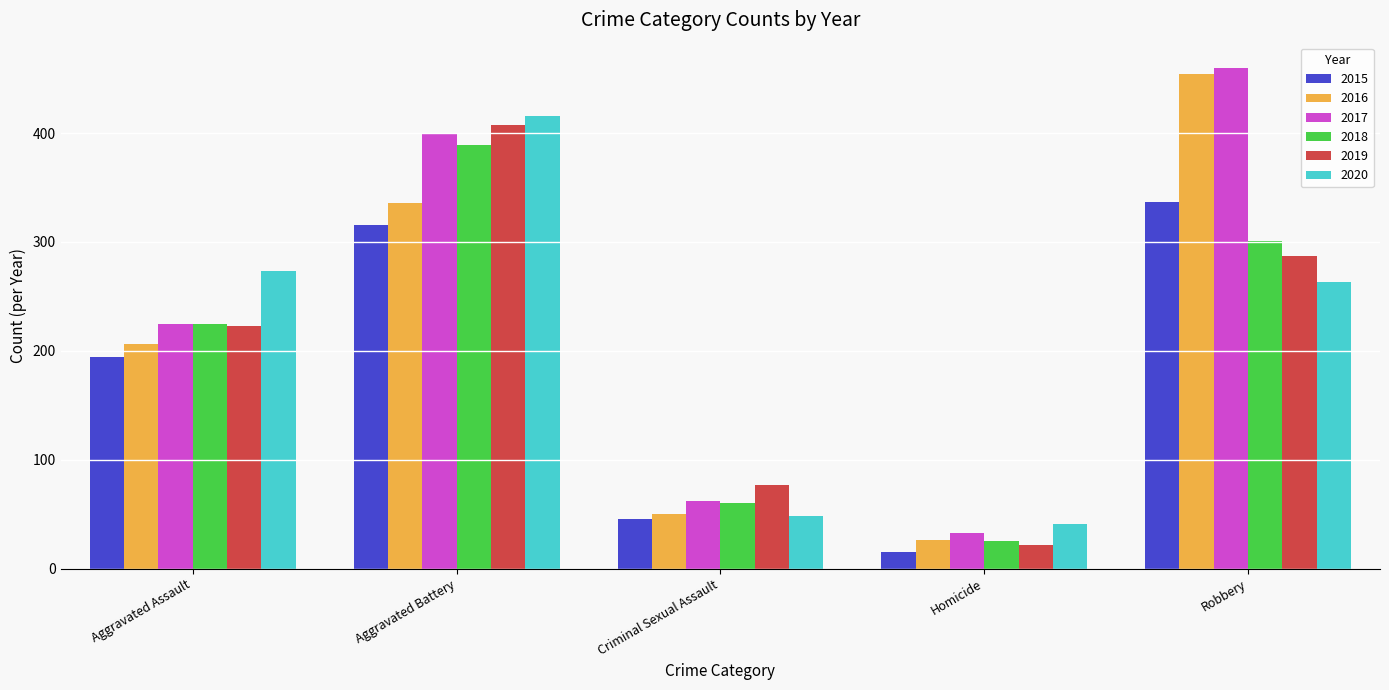

Which label corresponds to the smallest value in the chart?

Homicide